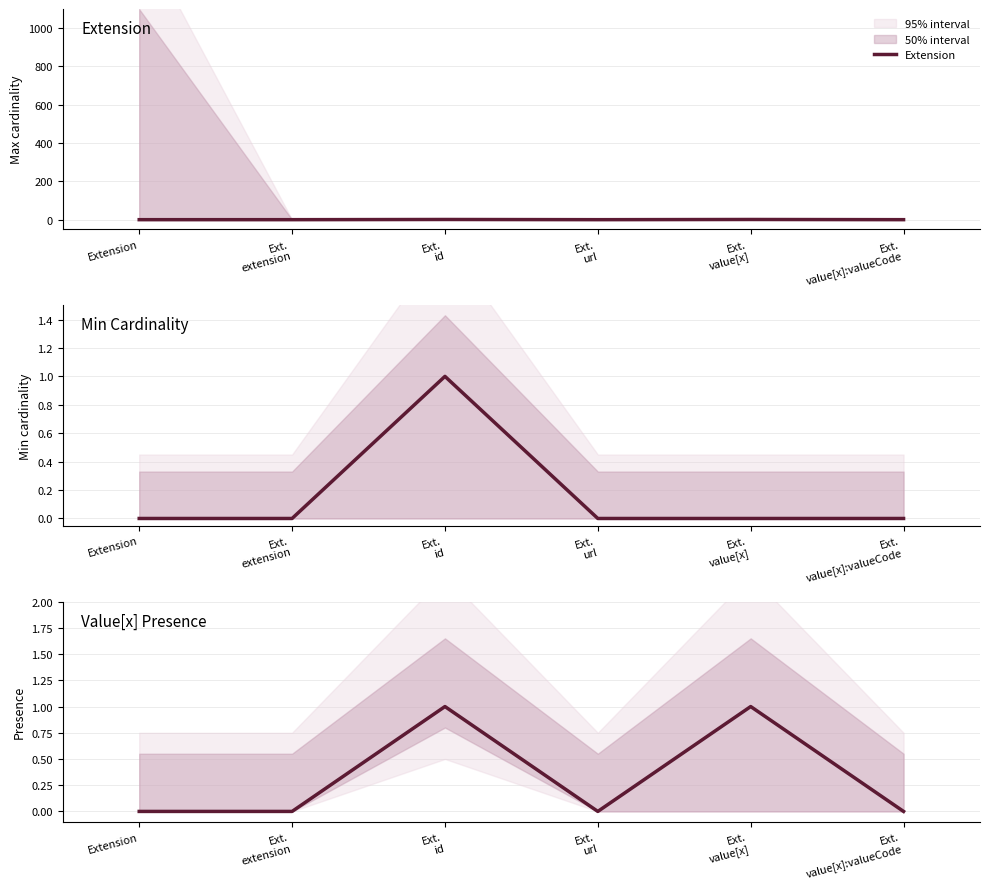

True or false: Value[x] Presence and Min Cardinality intersect in this chart.

False